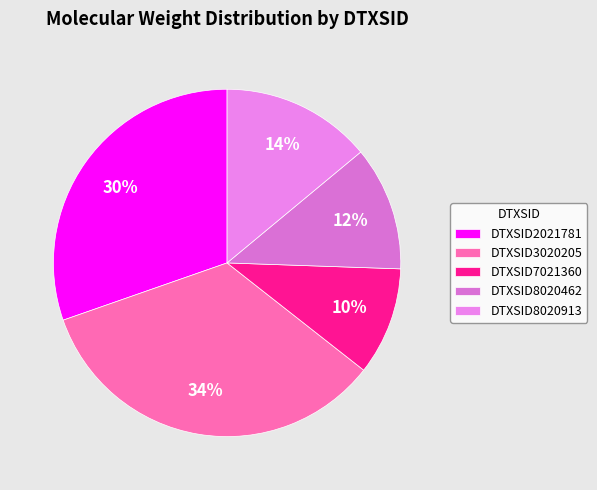

What is the ratio of the value at DTXSID8020913 to the value at DTXSID8020462?

1.2